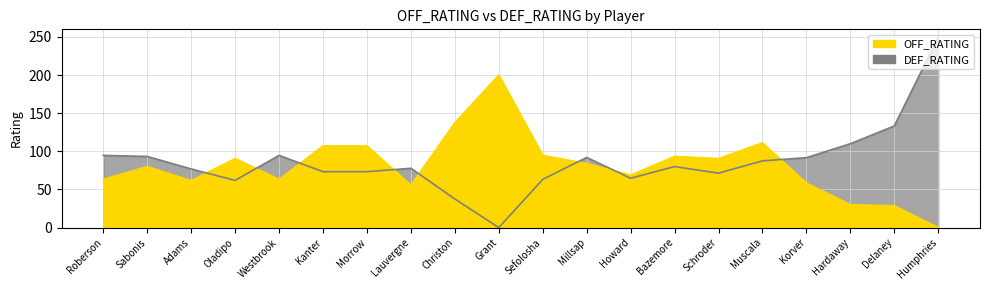

How many data points in DEF_RATING are above 80?

9